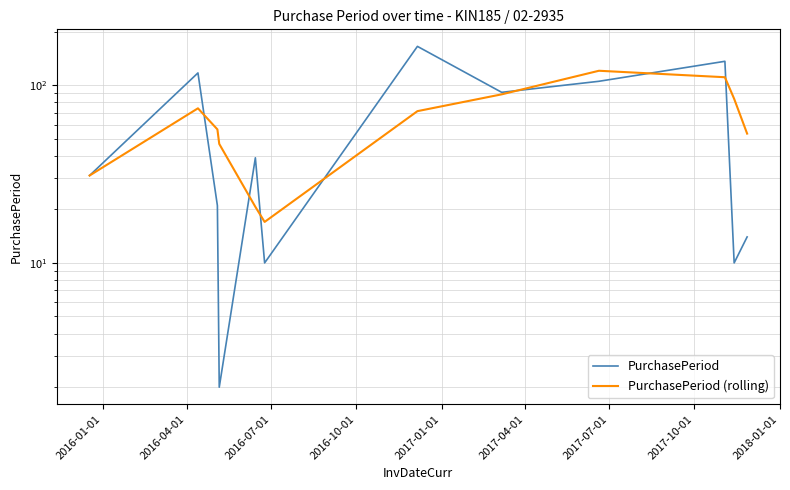

What is the average value of the PurchasePeriod (rolling) series?

64.5